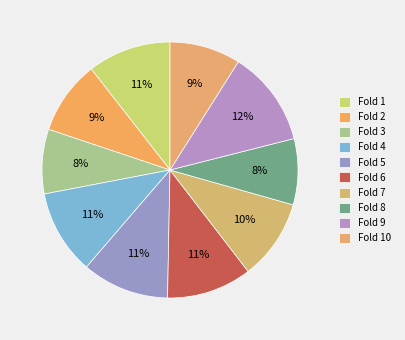

What is the smallest slice in the pie chart?

Fold 3